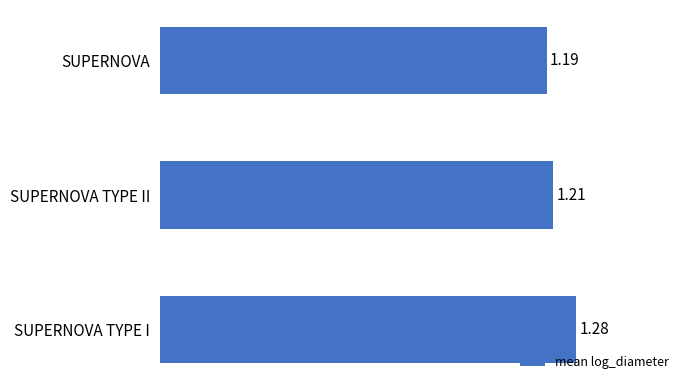

Approximately how many times larger is the value at SUPERNOVA compared to SUPERNOVA TYPE II?

1.0